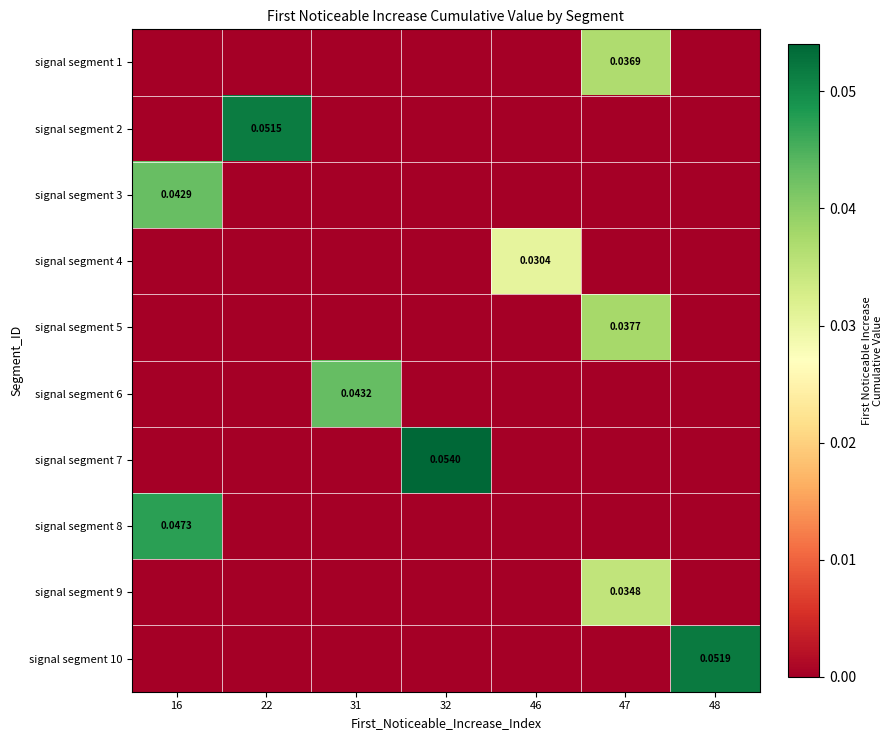

At which category is the sum across all series the highest?

47